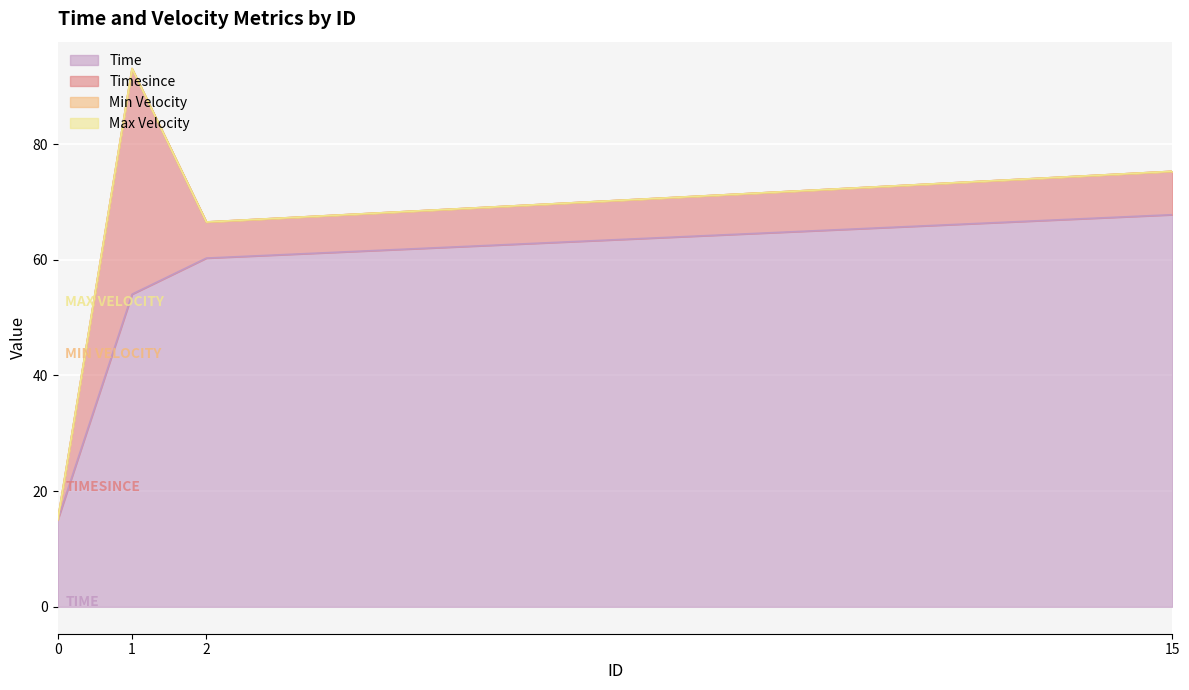

True or false: Timesince and Max Velocity cross at least once.

False